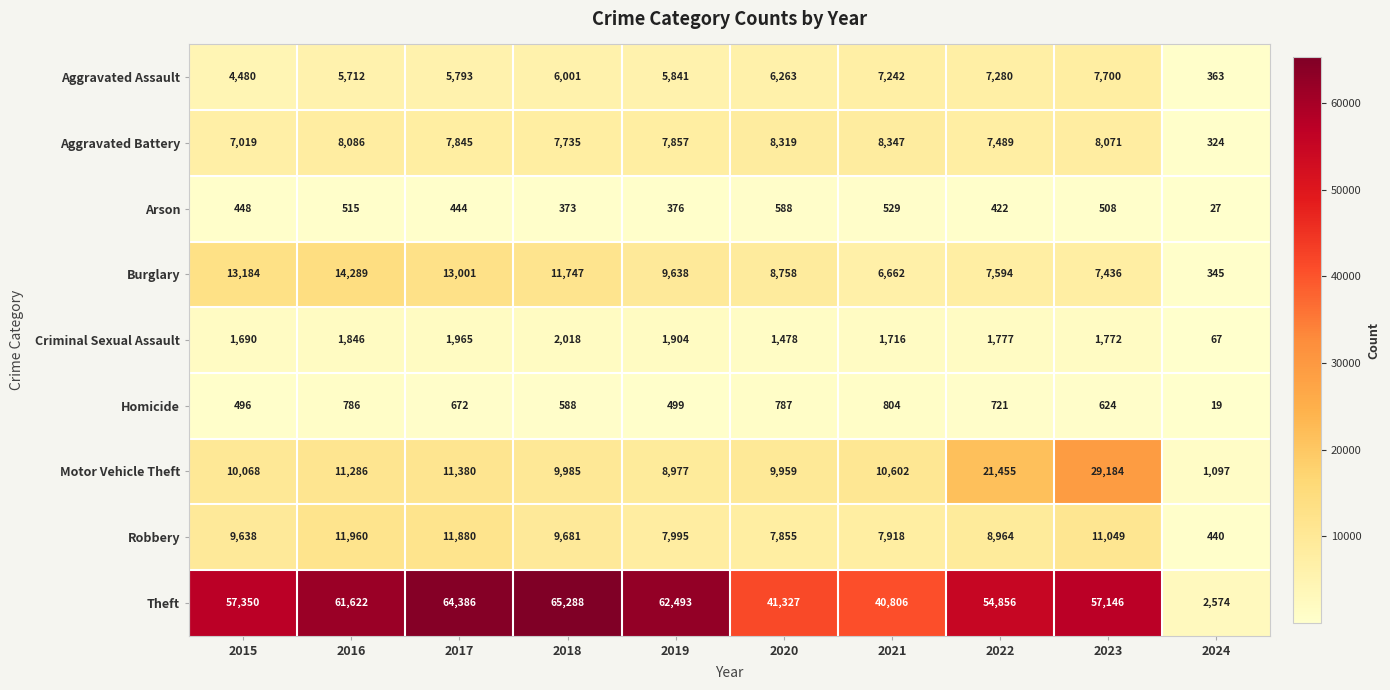

What is the greatest value displayed?

65288